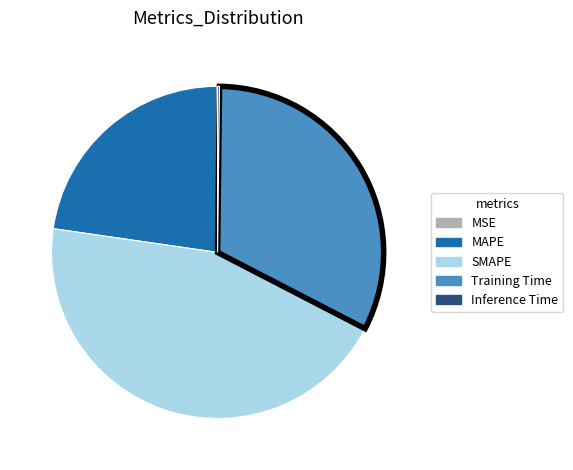

Is it true that MAPE is 9% of the pie?

False